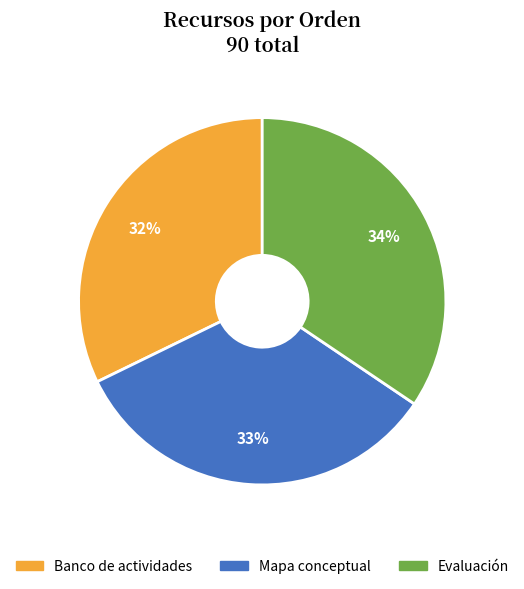

Which category has the smallest portion of the pie?

Banco de actividades